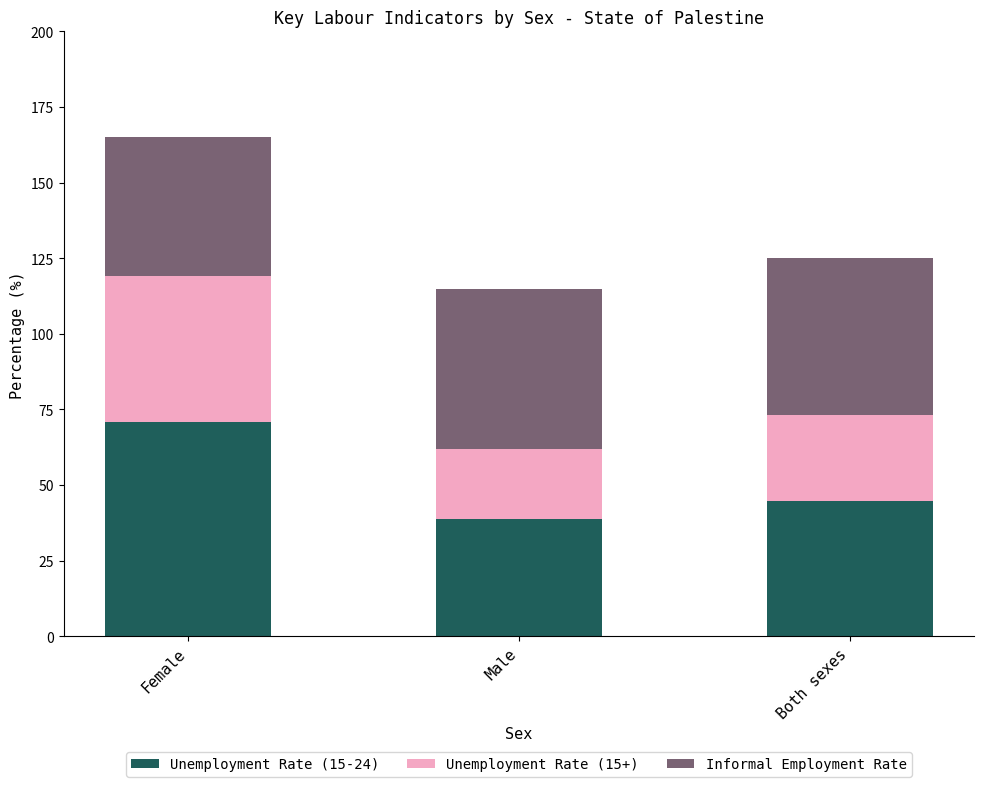

What is the average value of the Unemployment Rate (15-24) series?

51.4